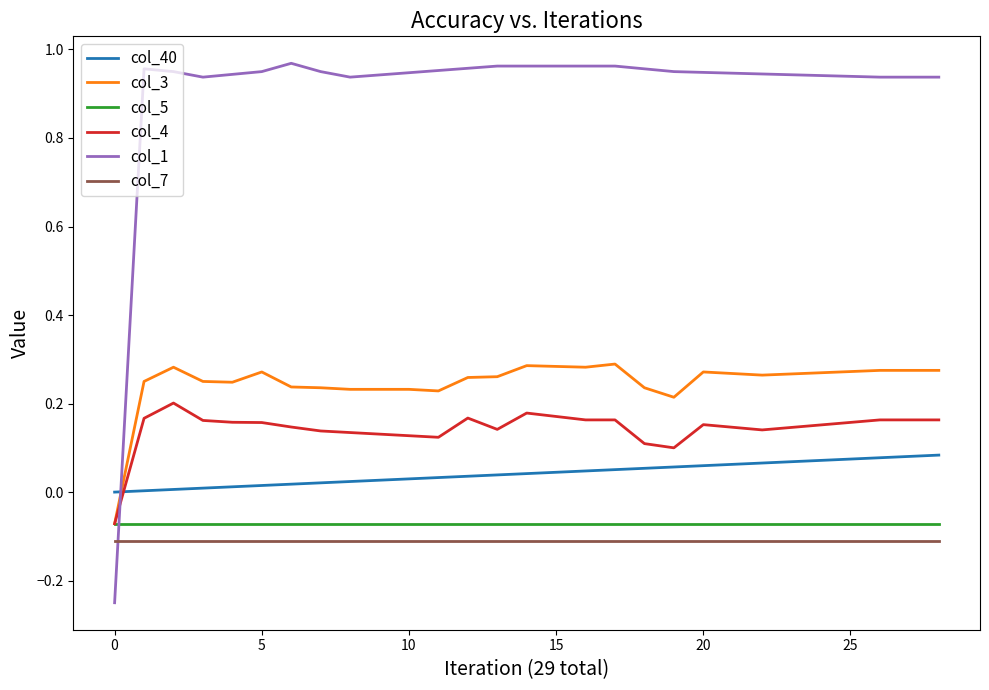

After their last crossing, which series has the higher values: col_4 or col_40?

col_4